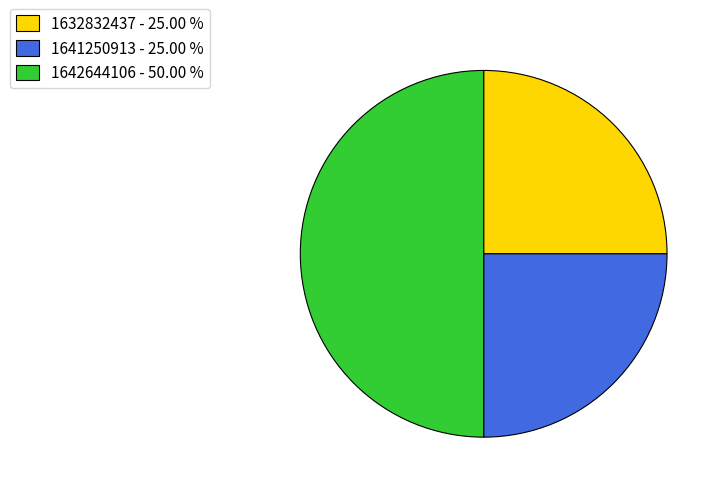

How many segments does this pie chart have?

3